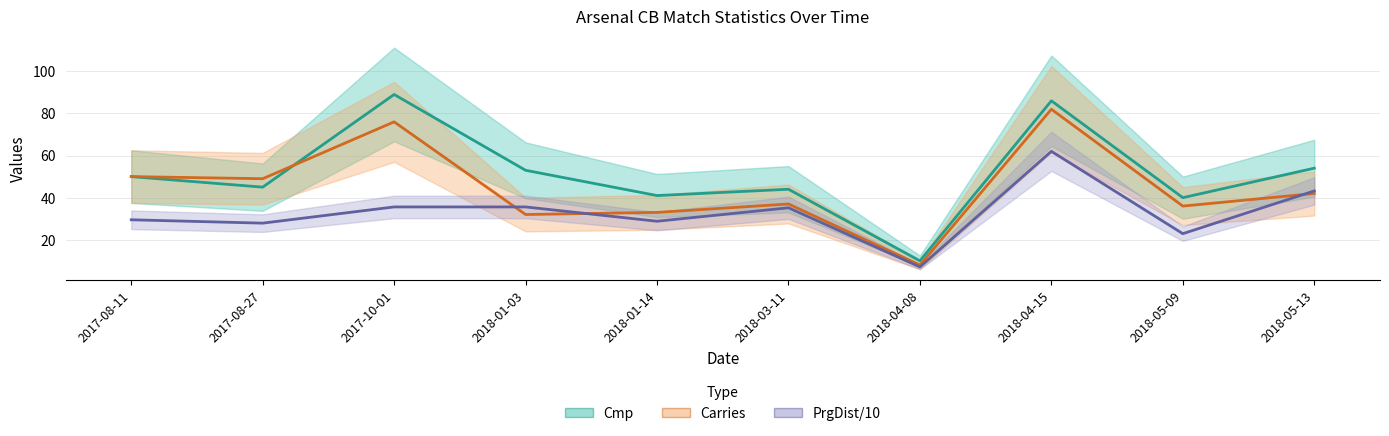

What position from the left is 2018-04-15?

8